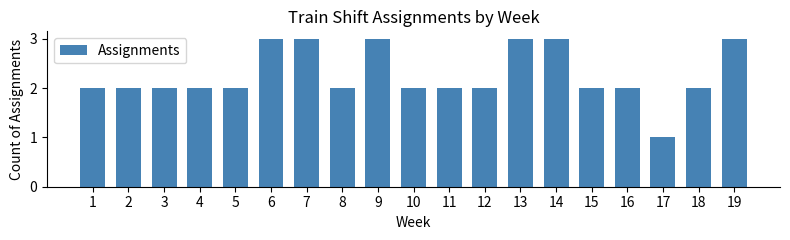

Reading left to right, list all the values displayed in this chart.

1=2	2=2	3=2	4=2	5=2	6=3	7=3	8=2	9=3	10=2	11=2	12=2	13=3	14=3	15=2	16=2	17=1	18=2	19=3